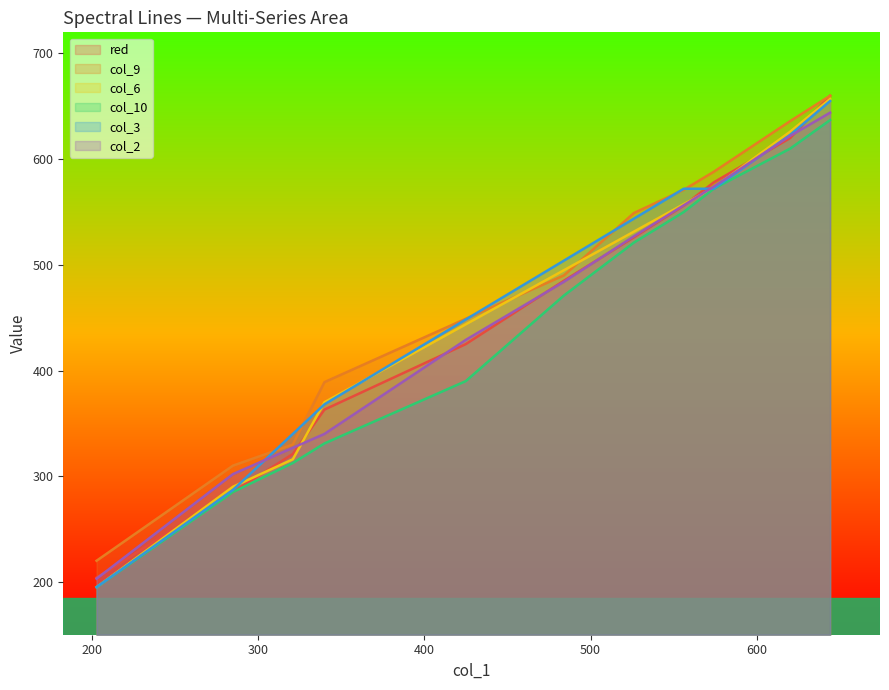

What is the lowest value of the red series?

204.0